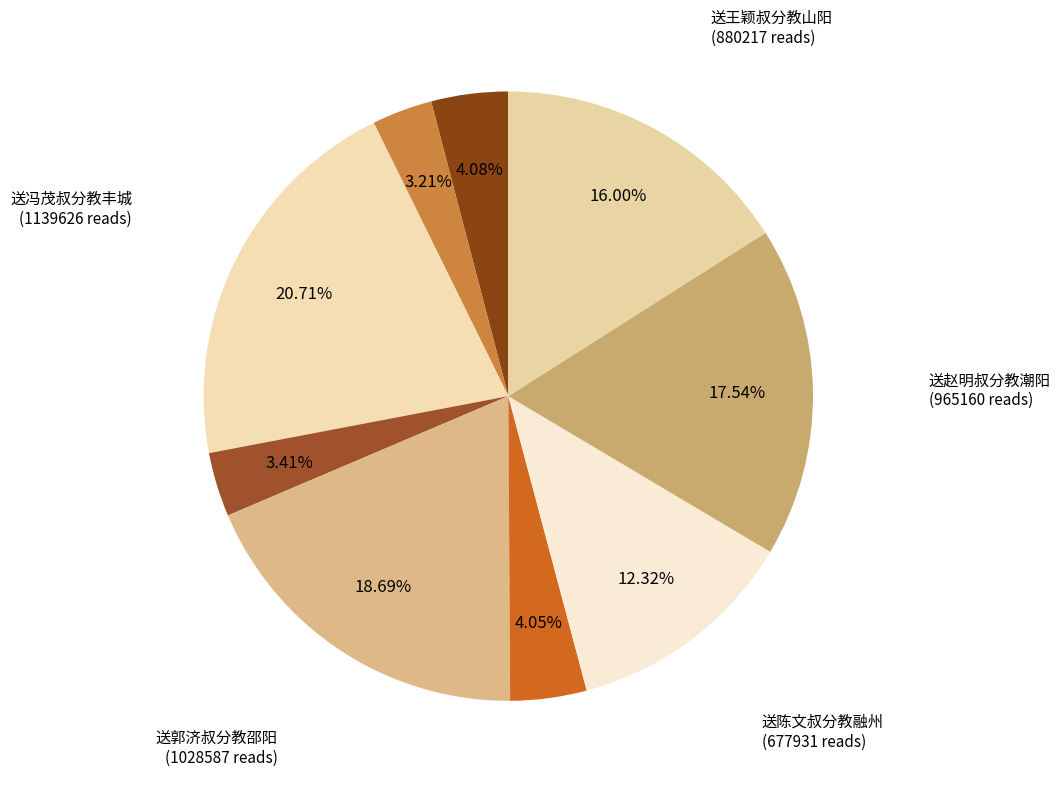

How many segments does this pie chart have?

9